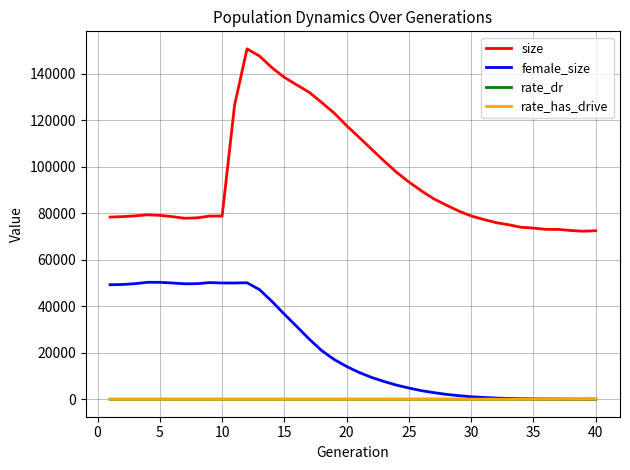

Which series has the widest spread of values?

size